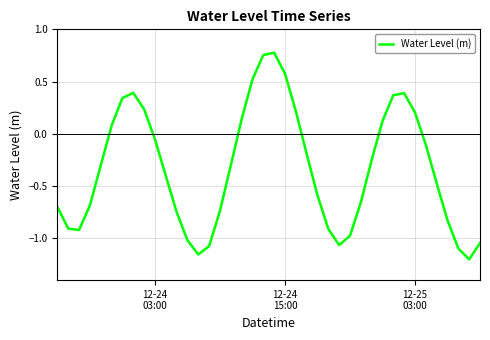

Reading right to left, extract all data points from this chart.

-1.0	-1.2	-1.1	-0.8	-0.5	-0.1	0.2	0.4	0.4	0.1	-0.3	-0.7	-1.0	-1.1	-0.9	-0.6	-0.2	0.2	0.6	0.8	0.8	0.5	0.1	-0.3	-0.7	-1.1	-1.2	-1.0	-0.7	-0.4	-0.1	0.2	0.4	0.3	0.1	-0.3	-0.7	-0.9	-0.9	-0.7